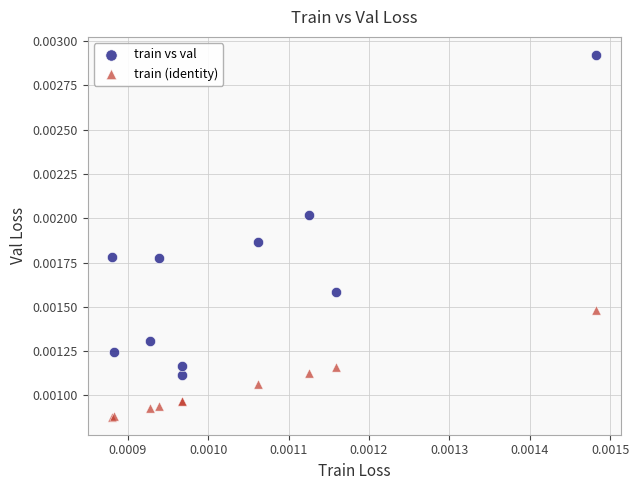

Which series contains the lowest Y value?

train (identity)